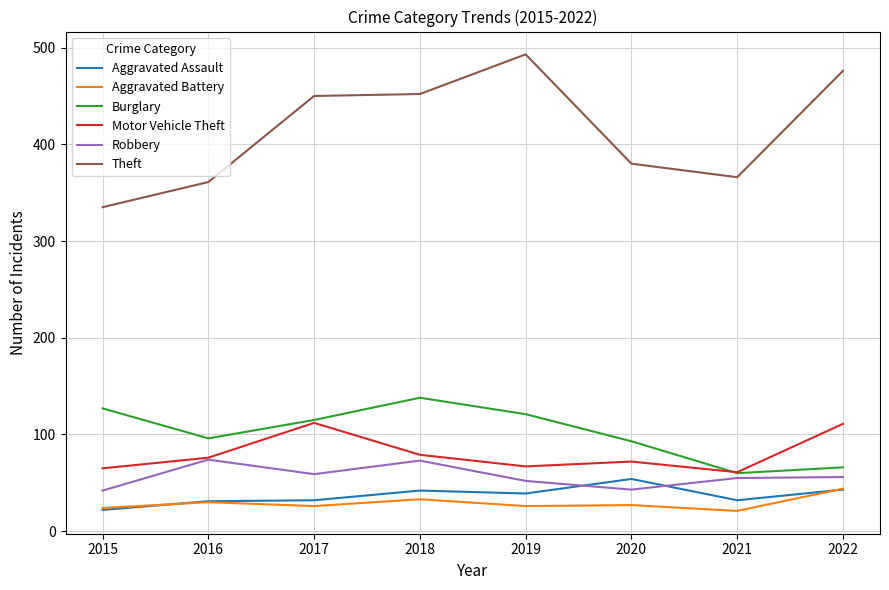

Does the chart have visible grid lines?

Yes